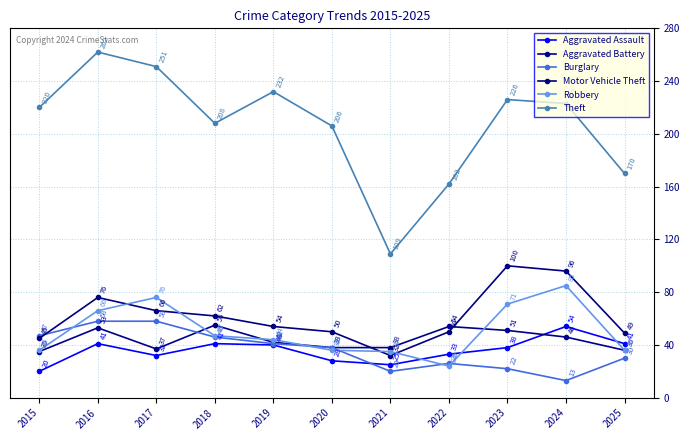

How many data points in Robbery are less than 44?

5